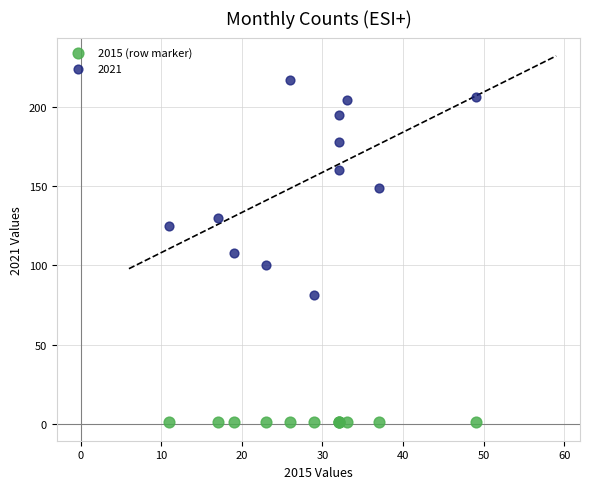

Which series contains the lowest Y value?

2015 (row marker)